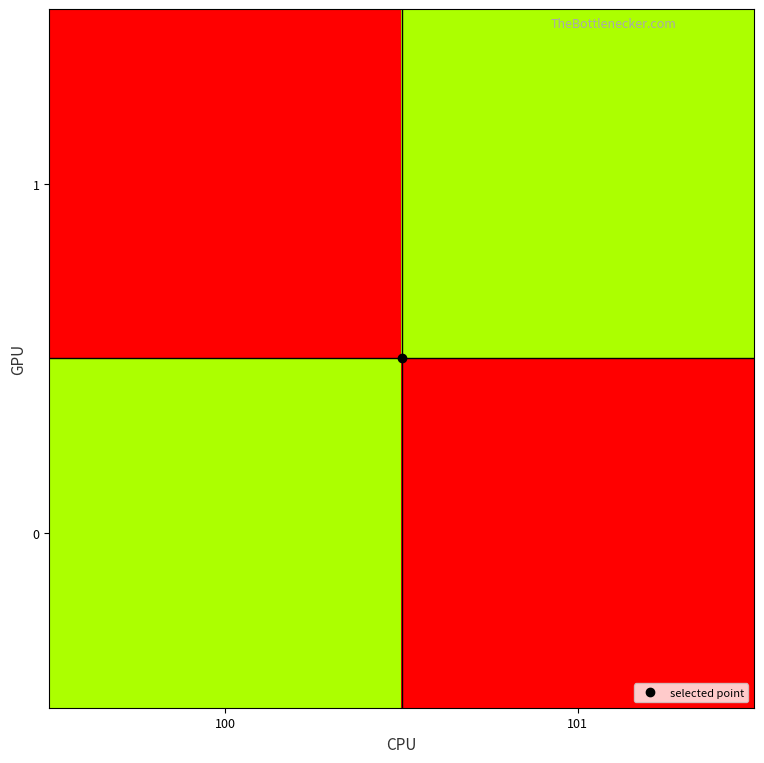

Reading left to right, list all the values displayed in this chart.

0: 100=169	101=0
1: 100=0	101=169